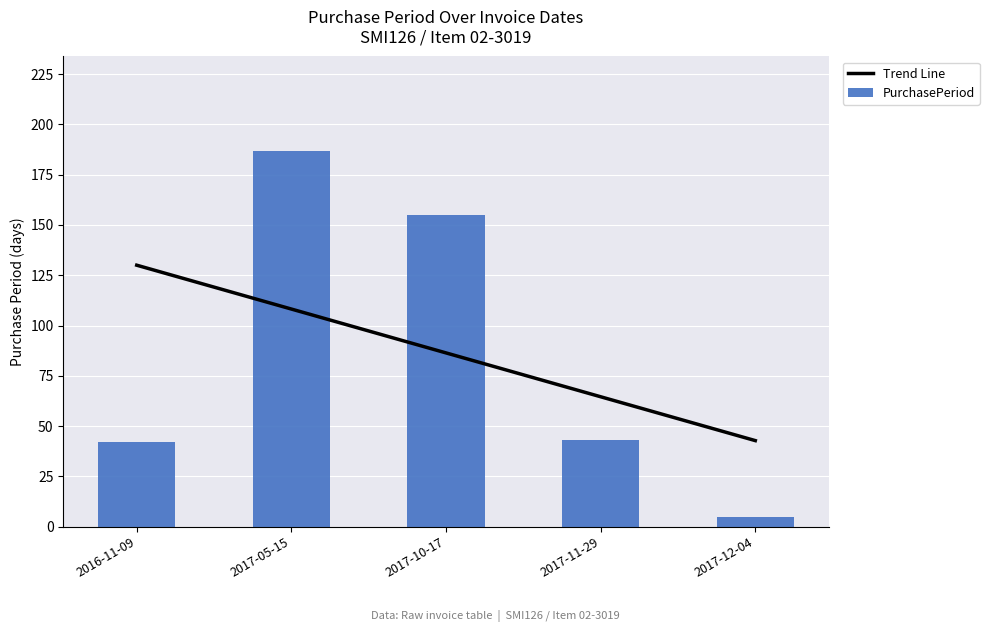

Does the chart contain stacked bars?

No